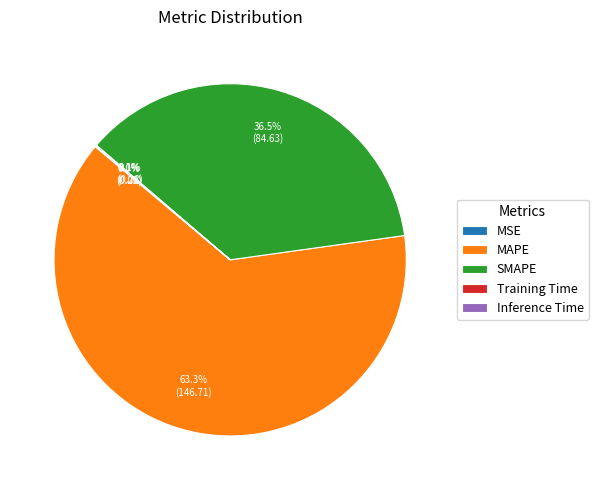

Which category has the biggest portion of the pie?

MAPE